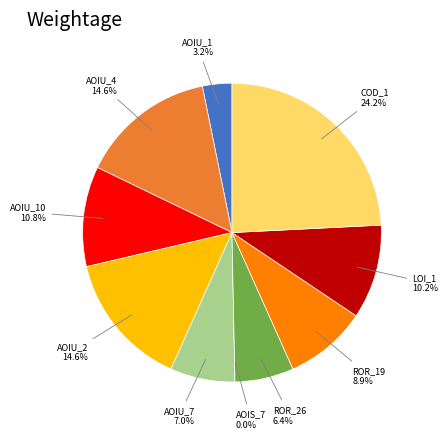

To the nearest percent, what percentage of the pie is DailyLimit.Account.ROR_26?

6%